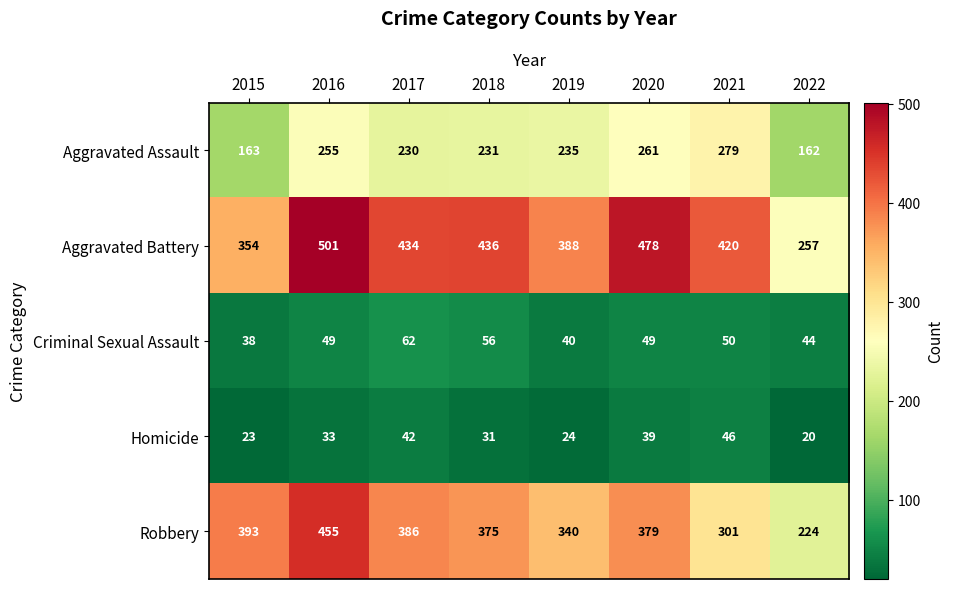

At which category is the sum across all series the highest?

2016